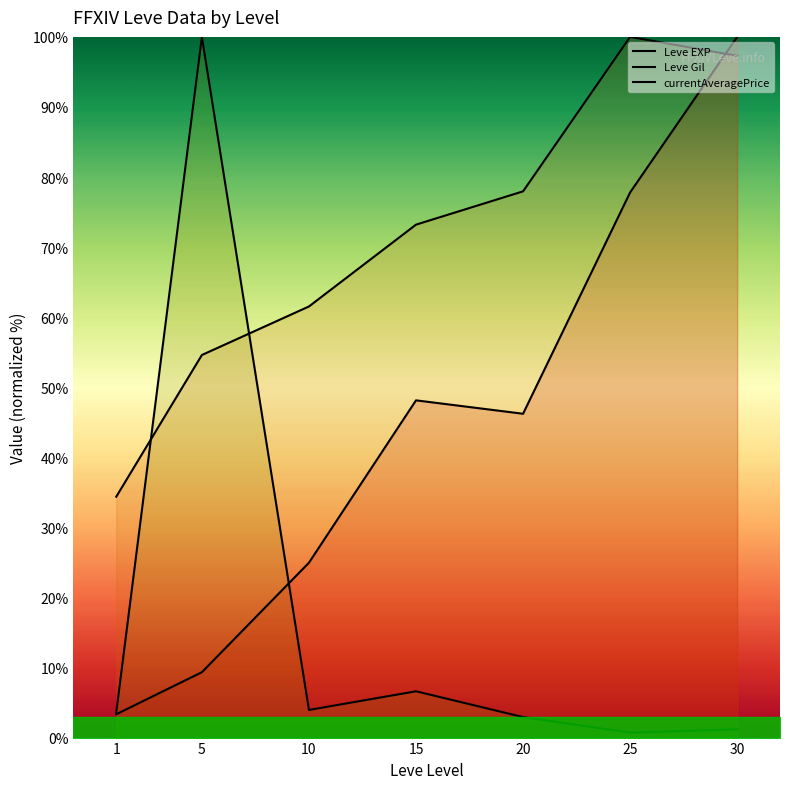

Where is Leve EXP nearest to the value 51?

15